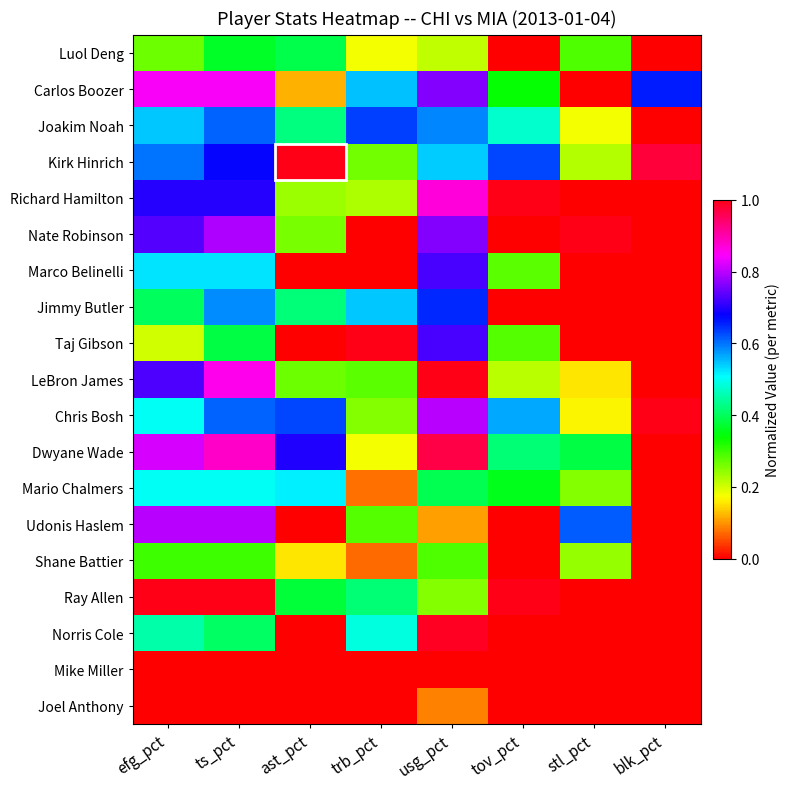

Reading left to right, list all the values displayed in this chart.

Luol Deng: efg_pct=0.3	ts_pct=0.4	ast_pct=0.4	trb_pct=0.2	usg_pct=0.2	tov_pct=0.0	stl_pct=0.3	blk_pct=0.0
Carlos Boozer: efg_pct=0.8	ts_pct=0.8	ast_pct=0.1	trb_pct=0.5	usg_pct=0.8	tov_pct=0.3	stl_pct=0.0	blk_pct=0.7
Joakim Noah: efg_pct=0.5	ts_pct=0.6	ast_pct=0.4	trb_pct=0.6	usg_pct=0.6	tov_pct=0.5	stl_pct=0.2	blk_pct=0.0
Kirk Hinrich: efg_pct=0.6	ts_pct=0.7	ast_pct=1.0	trb_pct=0.3	usg_pct=0.5	tov_pct=0.6	stl_pct=0.2	blk_pct=1.0
Richard Hamilton: efg_pct=0.7	ts_pct=0.7	ast_pct=0.2	trb_pct=0.2	usg_pct=0.9	tov_pct=1.0	stl_pct=0.0	blk_pct=0.0
Nate Robinson: efg_pct=0.7	ts_pct=0.8	ast_pct=0.3	trb_pct=0.0	usg_pct=0.8	tov_pct=0.0	stl_pct=1.0	blk_pct=0.0
Marco Belinelli: efg_pct=0.5	ts_pct=0.5	ast_pct=0.0	trb_pct=0.0	usg_pct=0.7	tov_pct=0.3	stl_pct=0.0	blk_pct=0.0
Jimmy Butler: efg_pct=0.4	ts_pct=0.6	ast_pct=0.4	trb_pct=0.5	usg_pct=0.6	tov_pct=0.0	stl_pct=0.0	blk_pct=0.0
Taj Gibson: efg_pct=0.2	ts_pct=0.4	ast_pct=0.0	trb_pct=1.0	usg_pct=0.7	tov_pct=0.3	stl_pct=0.0	blk_pct=0.0
LeBron James: efg_pct=0.7	ts_pct=0.9	ast_pct=0.3	trb_pct=0.3	usg_pct=1.0	tov_pct=0.2	stl_pct=0.2	blk_pct=0.0
Chris Bosh: efg_pct=0.5	ts_pct=0.6	ast_pct=0.6	trb_pct=0.3	usg_pct=0.8	tov_pct=0.6	stl_pct=0.2	blk_pct=1.0
Dwyane Wade: efg_pct=0.8	ts_pct=0.9	ast_pct=0.7	trb_pct=0.2	usg_pct=1.0	tov_pct=0.4	stl_pct=0.4	blk_pct=0.0
Mario Chalmers: efg_pct=0.5	ts_pct=0.5	ast_pct=0.5	trb_pct=0.1	usg_pct=0.4	tov_pct=0.4	stl_pct=0.3	blk_pct=0.0
Udonis Haslem: efg_pct=0.8	ts_pct=0.8	ast_pct=0.0	trb_pct=0.3	usg_pct=0.1	tov_pct=0.0	stl_pct=0.6	blk_pct=0.0
Shane Battier: efg_pct=0.3	ts_pct=0.3	ast_pct=0.2	trb_pct=0.1	usg_pct=0.3	tov_pct=0.0	stl_pct=0.2	blk_pct=0.0
Ray Allen: efg_pct=1.0	ts_pct=1.0	ast_pct=0.4	trb_pct=0.4	usg_pct=0.3	tov_pct=1.0	stl_pct=0.0	blk_pct=0.0
Norris Cole: efg_pct=0.5	ts_pct=0.4	ast_pct=0.0	trb_pct=0.5	usg_pct=1.0	tov_pct=0.0	stl_pct=0.0	blk_pct=0.0
Mike Miller: efg_pct=0.0	ts_pct=0.0	ast_pct=0.0	trb_pct=0.0	usg_pct=0.0	tov_pct=0.0	stl_pct=0.0	blk_pct=0.0
Joel Anthony: efg_pct=0.0	ts_pct=0.0	ast_pct=0.0	trb_pct=0.0	usg_pct=0.1	tov_pct=0.0	stl_pct=0.0	blk_pct=0.0